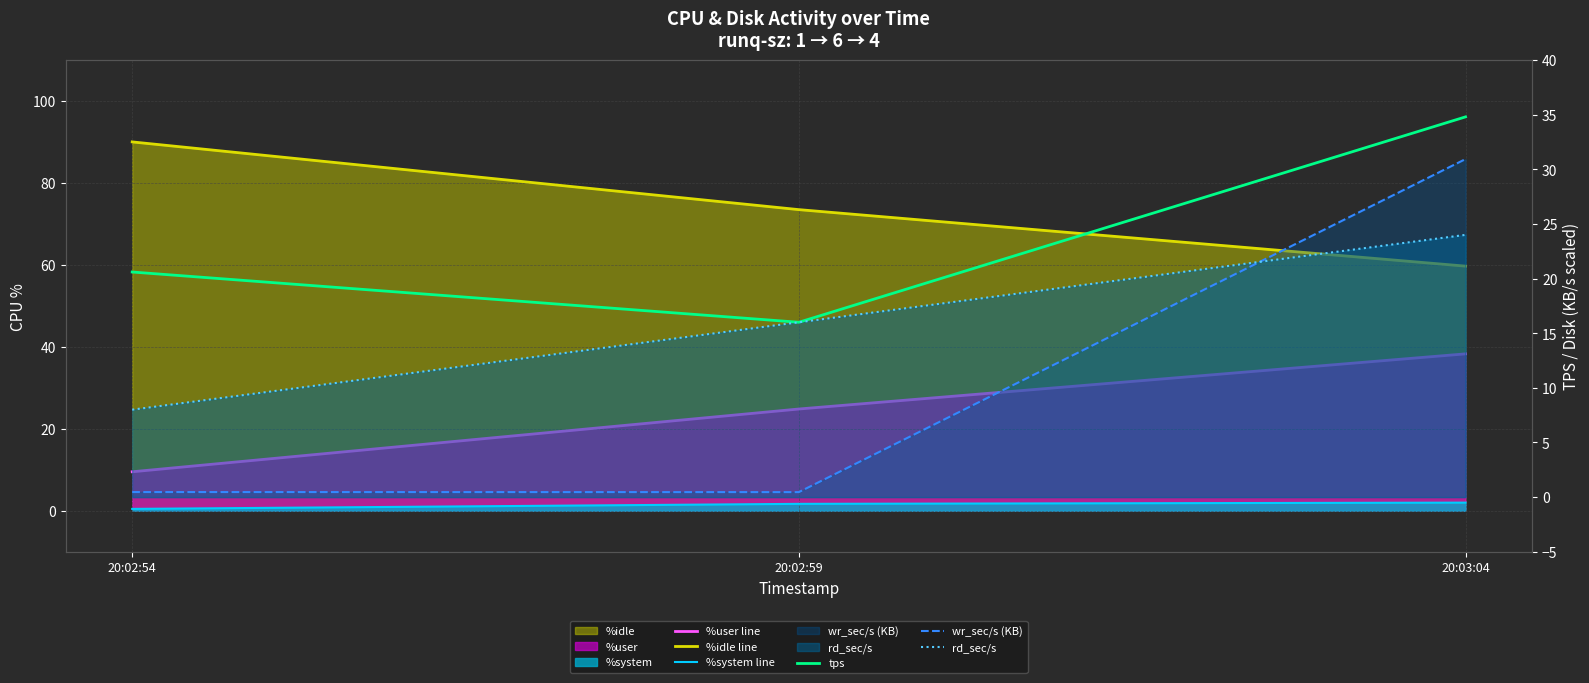

What is the value of the wr_sec/s (KB) point at the 3rd from the left?

30.9